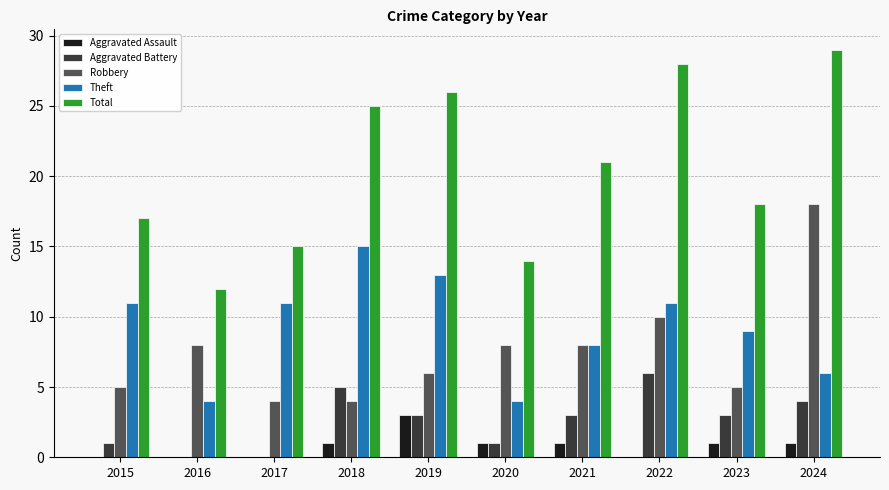

What is the total value across all series at 2022?

55